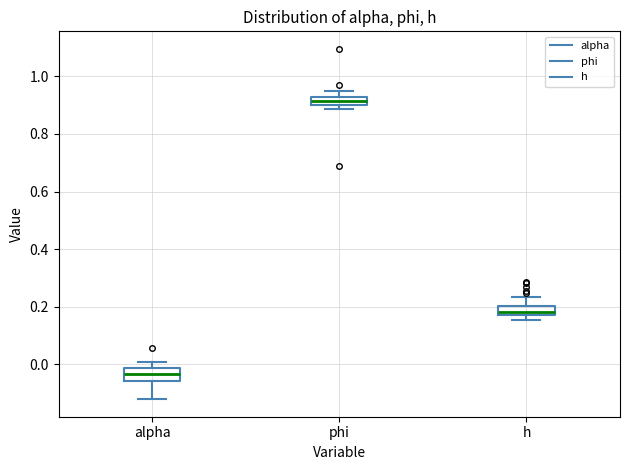

Which box's median line is the highest?

phi